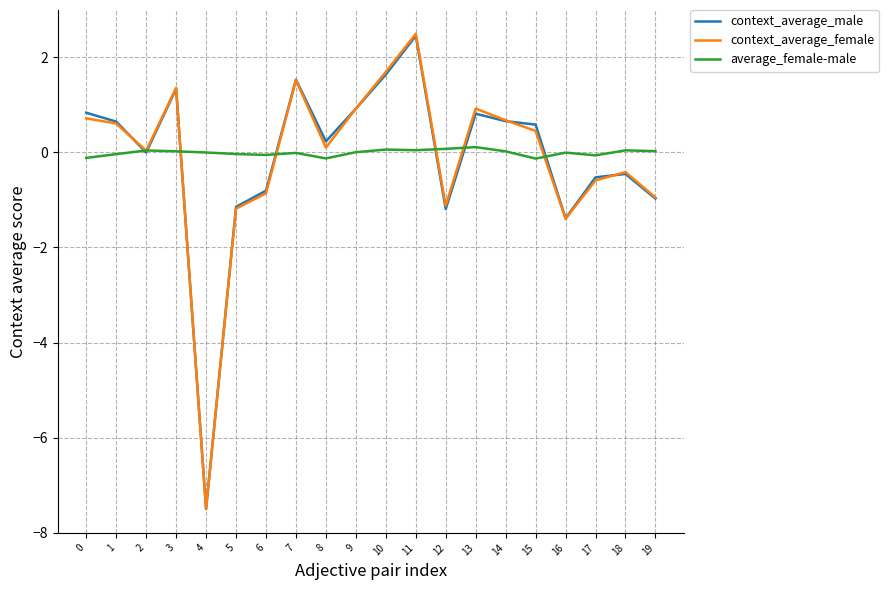

Which category has the highest value across all series?

11